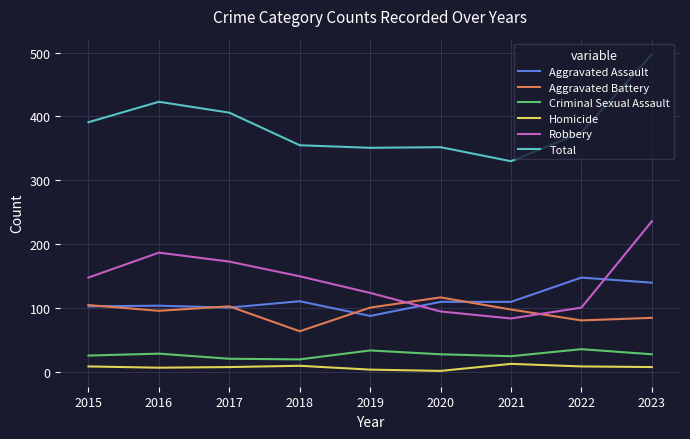

How many times do Robbery and Aggravated Assault cross each other?

2